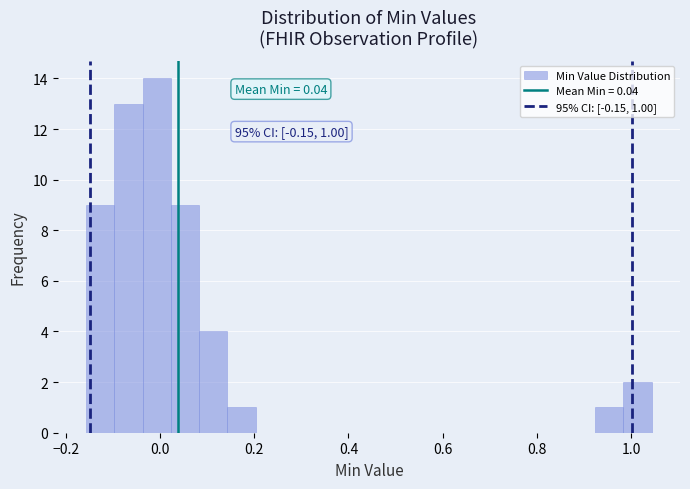

Around what value on the x-axis is the tallest bar? Give the approximate position of its centre, as read against the axis.

0.00